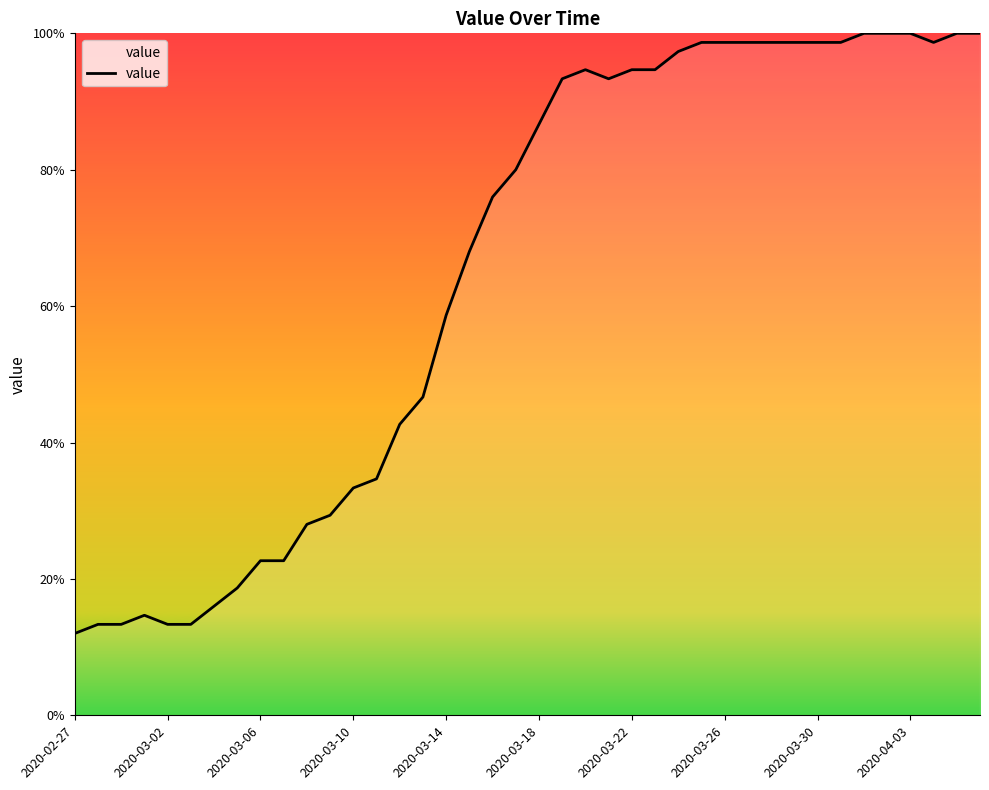

What is the difference between the maximum and minimum values?

88.0